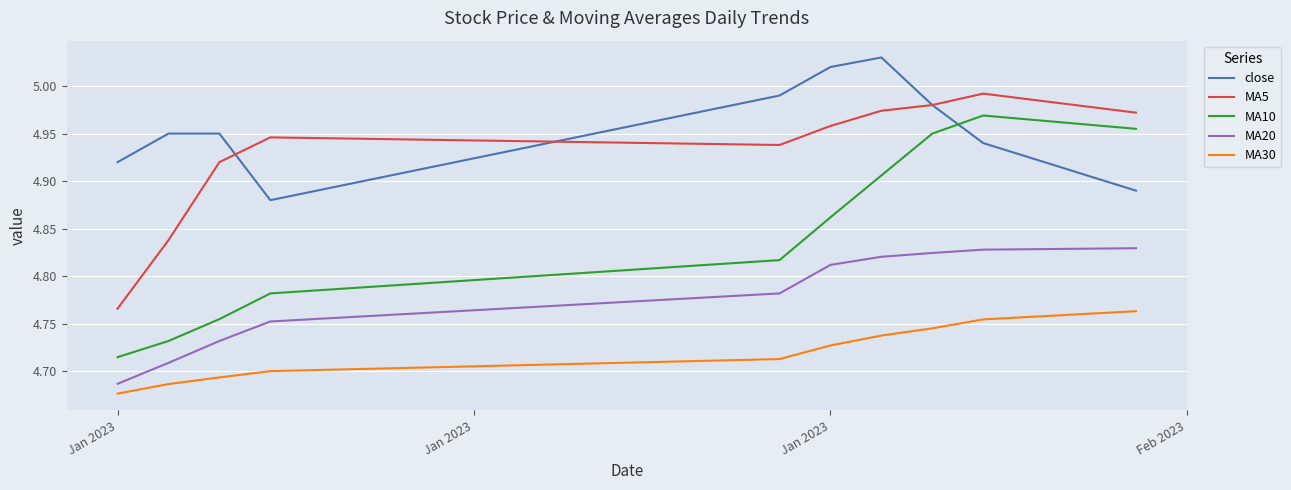

Which series has the widest spread of values?

MA10